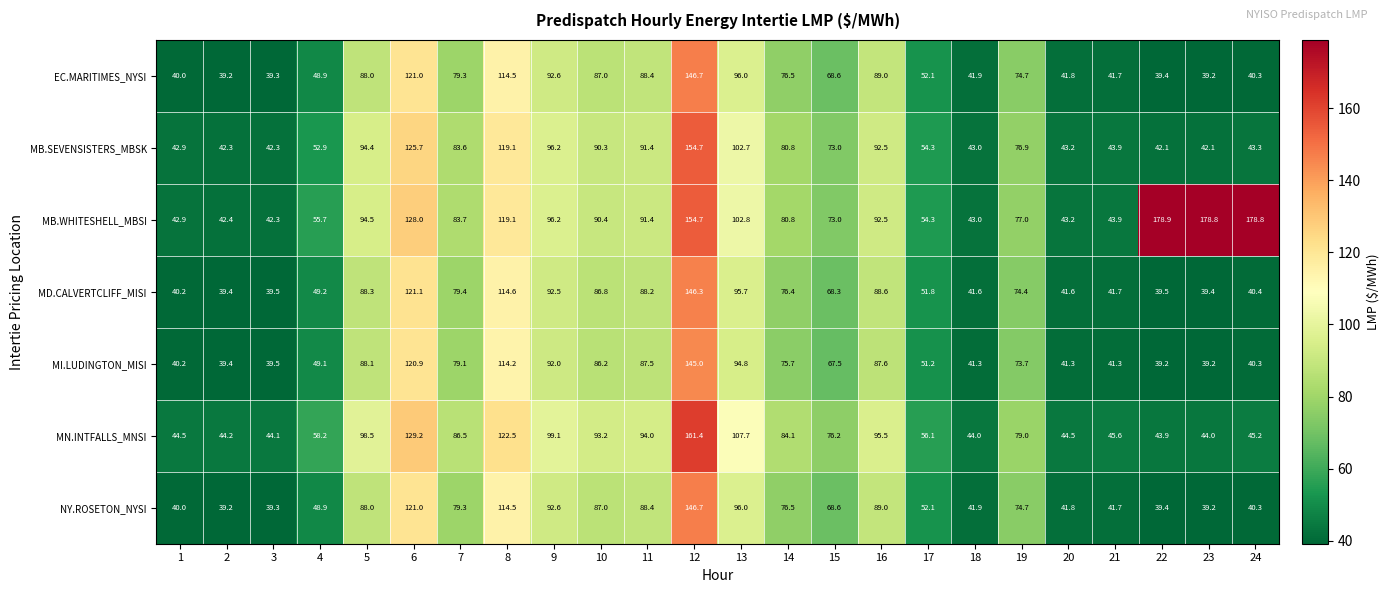

What is the minimum value for MB.SEVENSISTERS_MBSK?

42.1